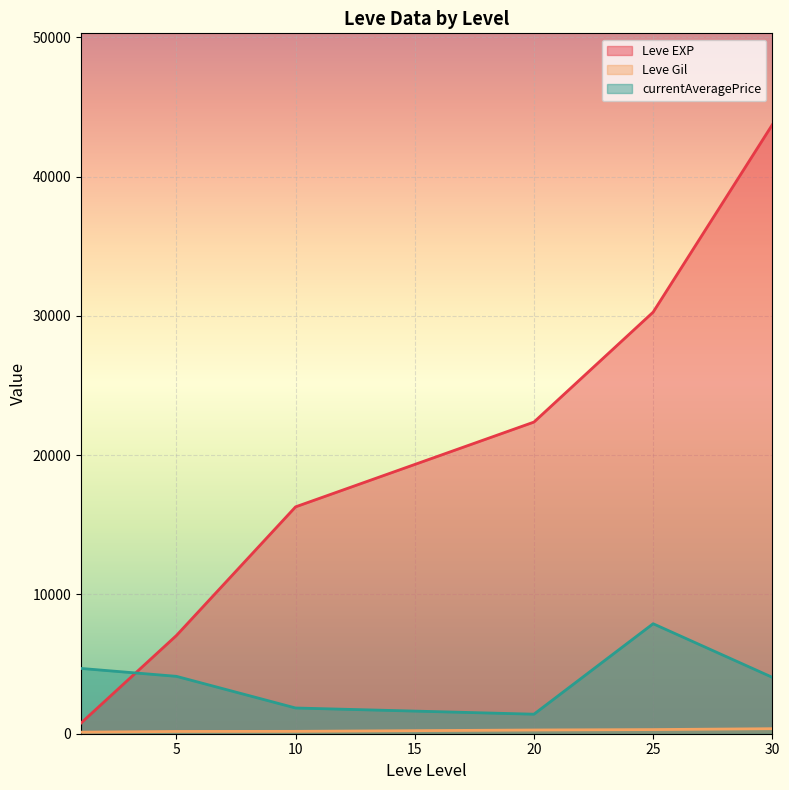

How many lines are shown in the chart?

3